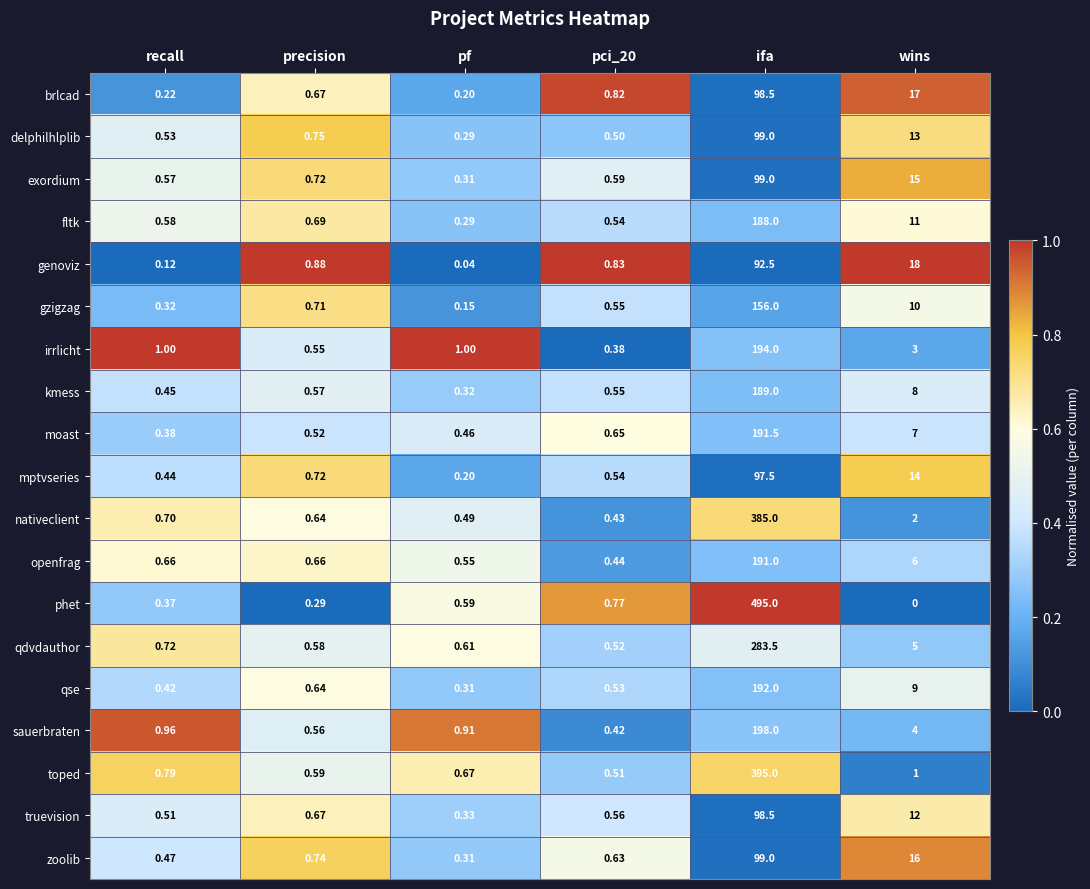

At which label is irrlicht closest to 97?

wins